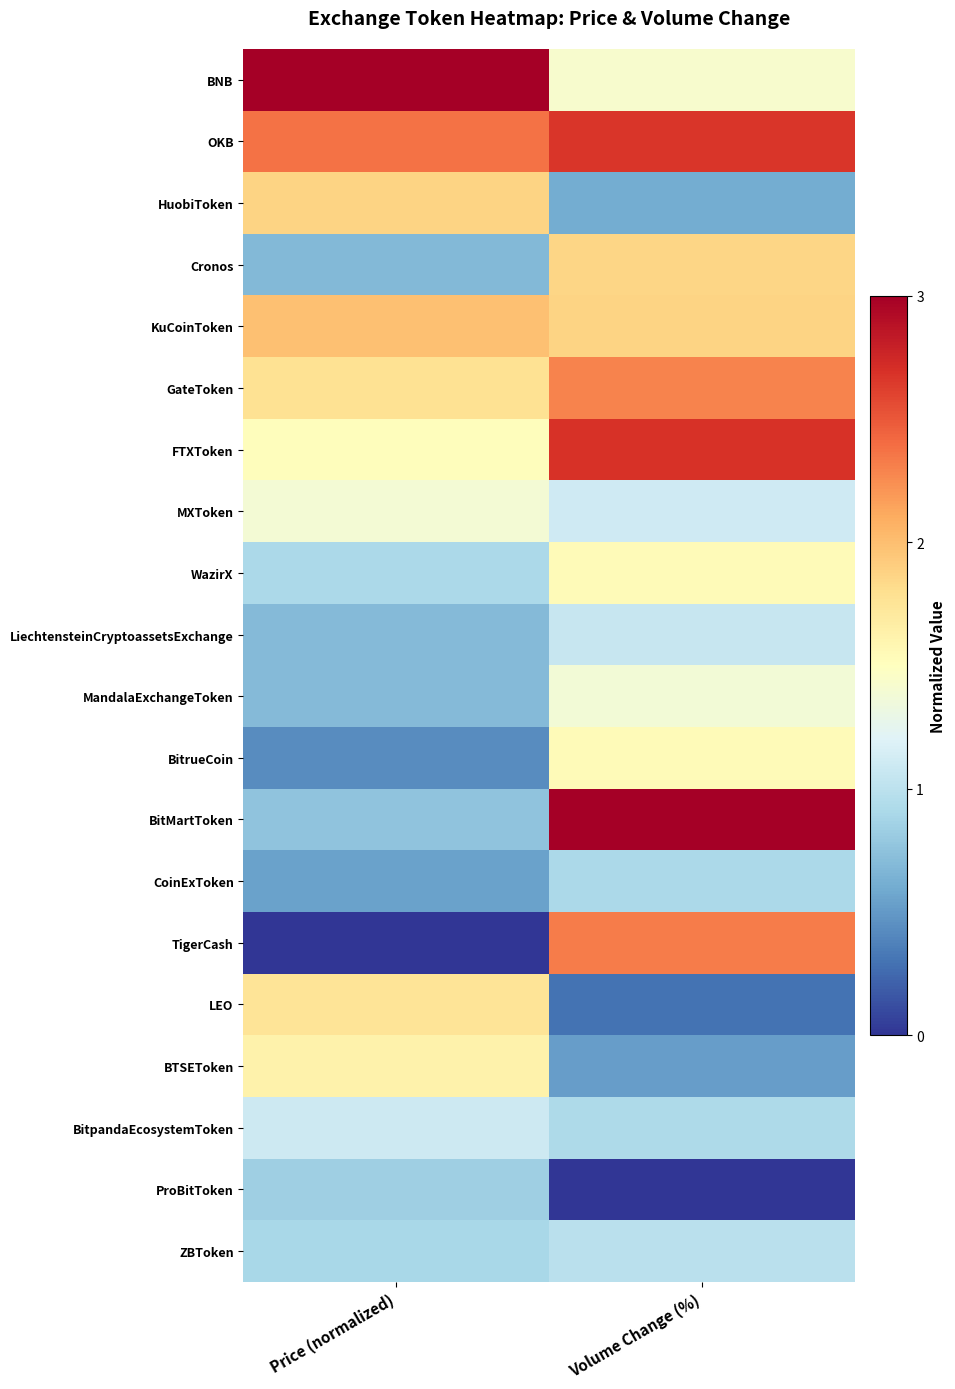

Count the number of data series in this chart.

20